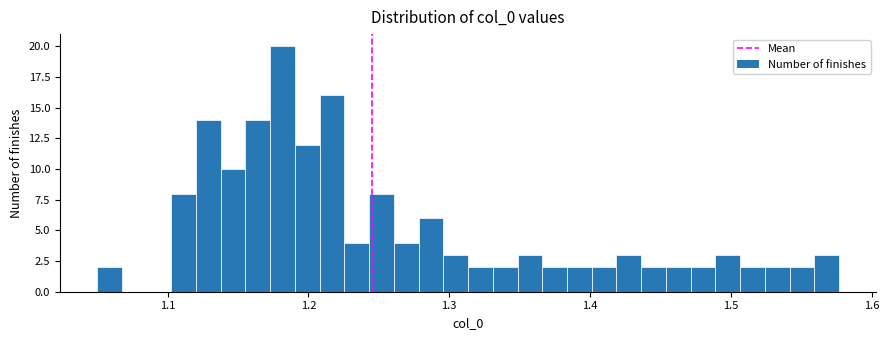

Around what value on the x-axis is the tallest bar? Give the approximate position of its centre, as read against the axis.

1.18